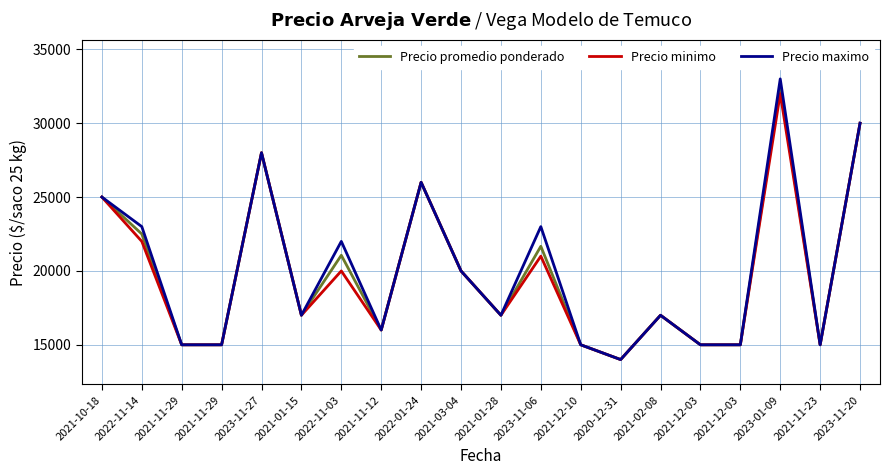

Which category has the highest value in the Precio promedio ponderado series?

2023-01-09